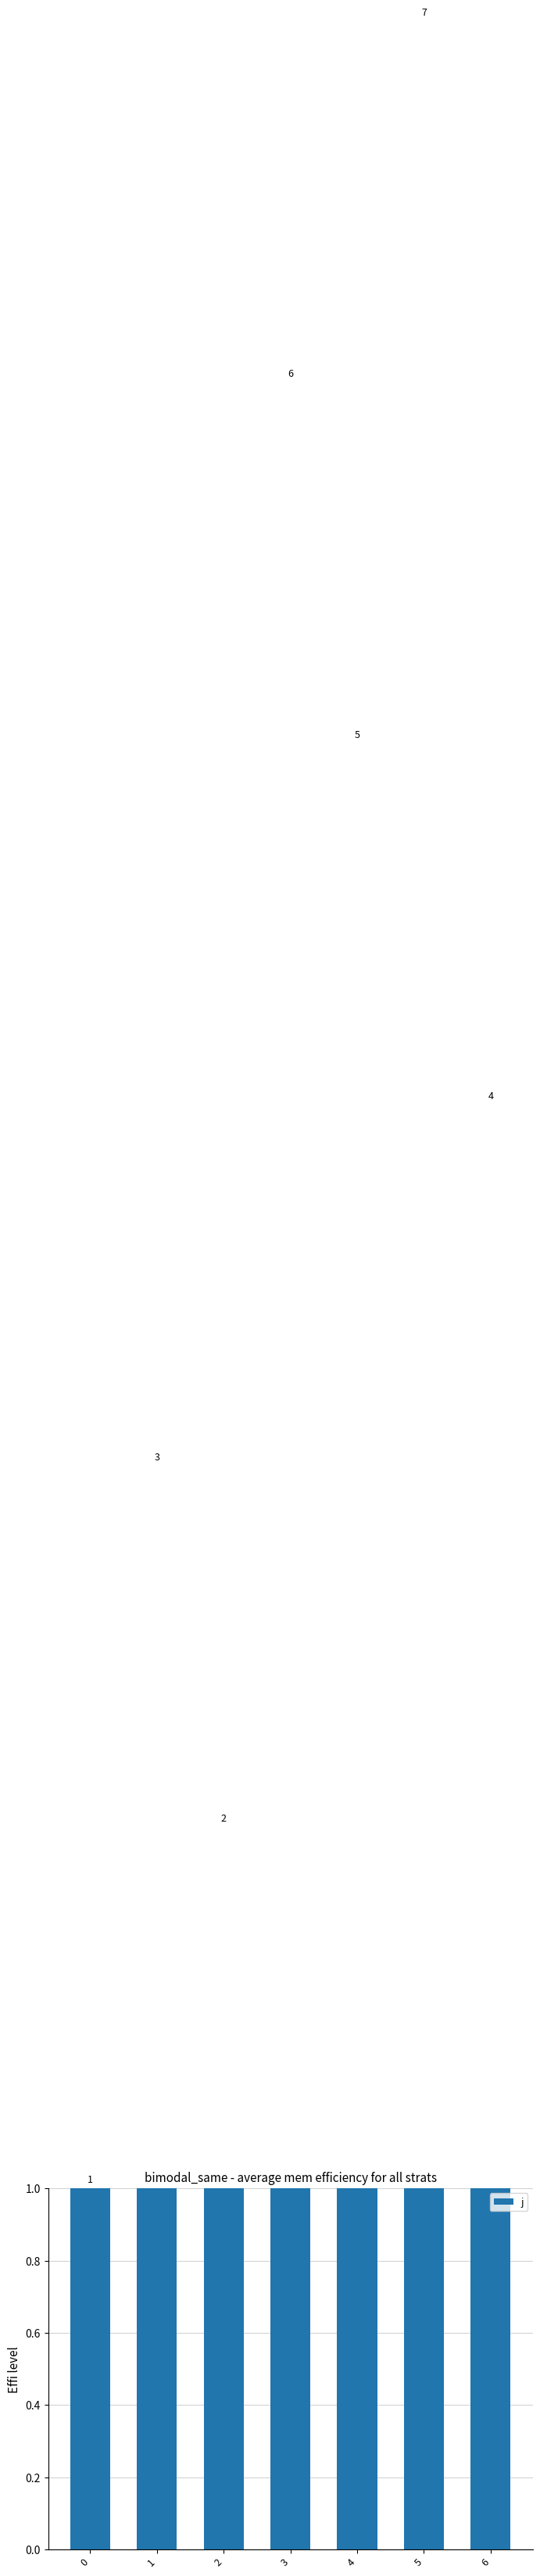

Reading left to right, transcribe all the data shown in this chart.

0=1	1=3	2=2	3=6	4=5	5=7	6=4